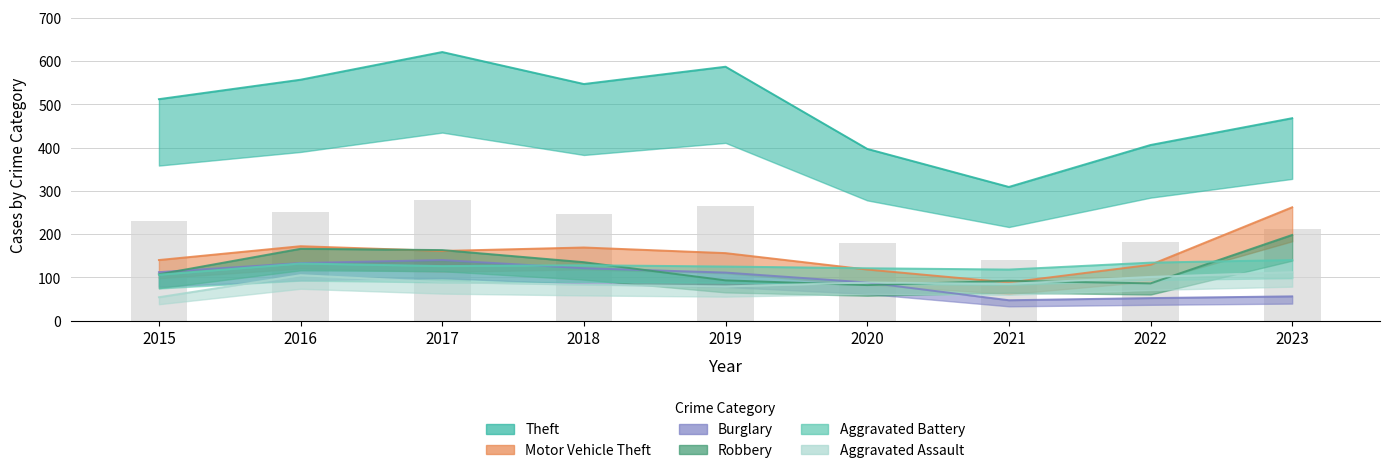

What is the average value of the Theft series?

489